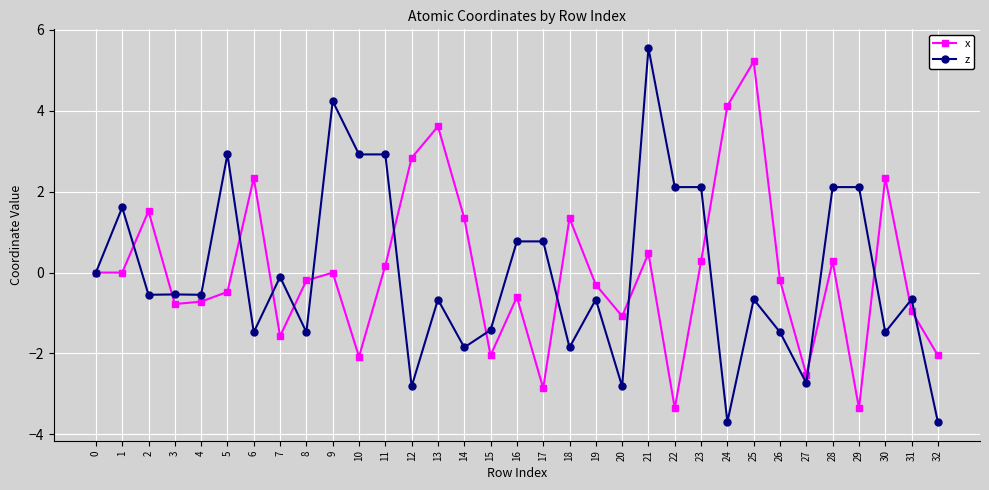

True or false: x has more than 1 interior local peaks.

True